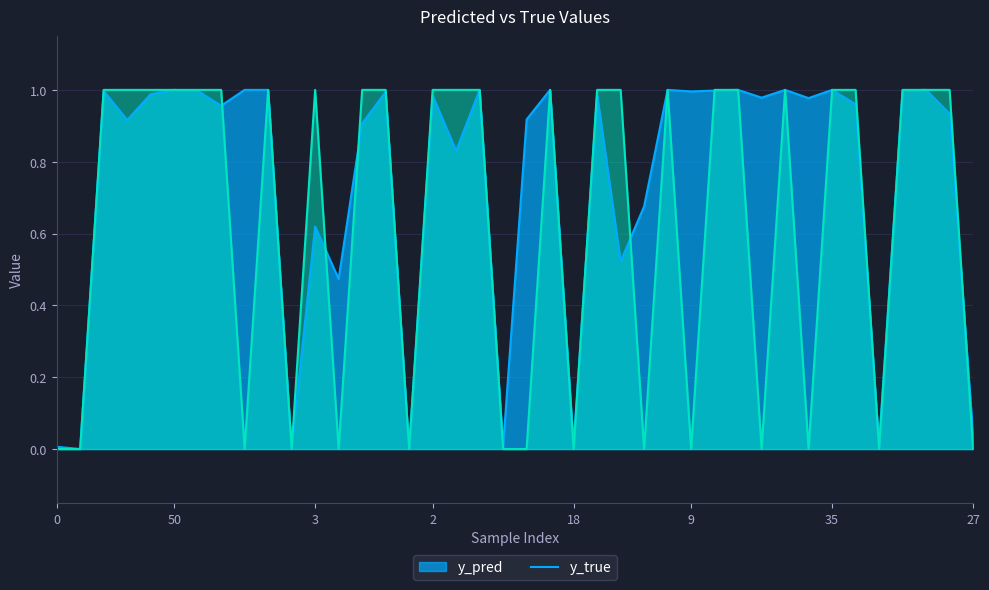

Reading left to right, transcribe all the data shown in this chart.

y_pred: 0=0.0	11=0.0	12=1.0	23=0.9	40=1.0	50=1.0	7=1.0	17=1.0	20=1.0	22=1.0	36=0.0	3=0.6	5=0.5	15=0.9	32=1.0	42=0.0	2=1.0	4=0.8	39=1.0	46=0.0	49=0.9	14=1.0	18=0.0	30=1.0	31=0.5	37=0.7	8=1.0	9=1.0	26=1.0	33=1.0	47=1.0	1=1.0	25=1.0	35=1.0	43=1.0	44=0.0	6=1.0	21=1.0	24=0.9	27=0.0
y_true: 0=0.0	11=0.0	12=1.0	23=1.0	40=1.0	50=1.0	7=1.0	17=1.0	20=0.0	22=1.0	36=0.0	3=1.0	5=0.0	15=1.0	32=1.0	42=0.0	2=1.0	4=1.0	39=1.0	46=0.0	49=0.0	14=1.0	18=0.0	30=1.0	31=1.0	37=0.0	8=1.0	9=0.0	26=1.0	33=1.0	47=0.0	1=1.0	25=0.0	35=1.0	43=1.0	44=0.0	6=1.0	21=1.0	24=1.0	27=0.0